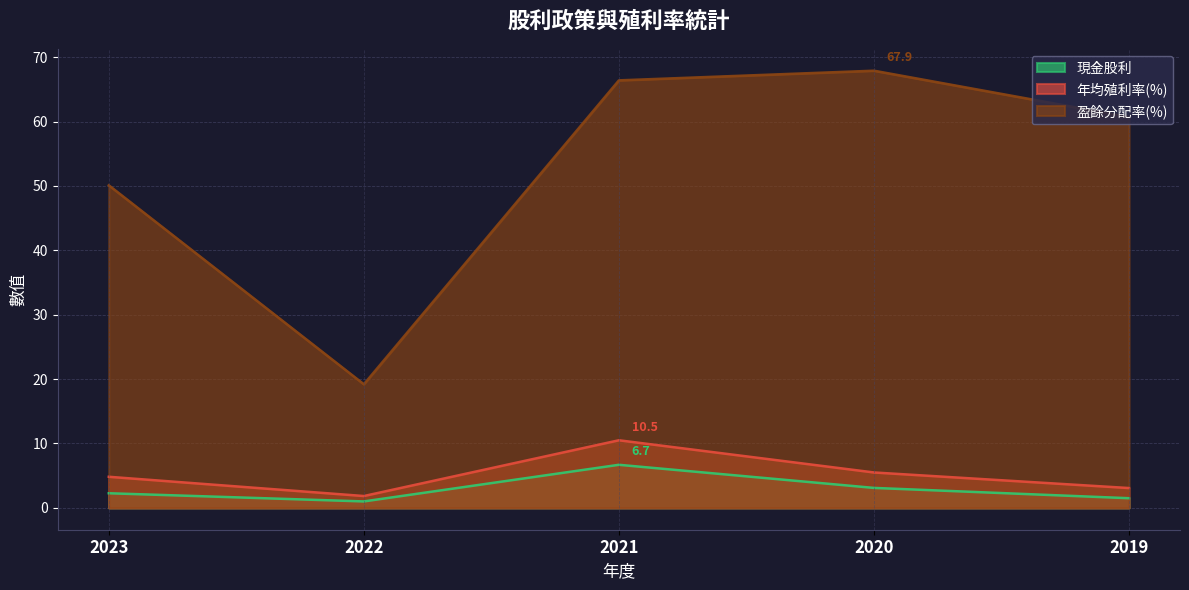

List the series in order of their peak value, highest first.

盈餘分配率(%), 年均殖利率(%), 現金股利